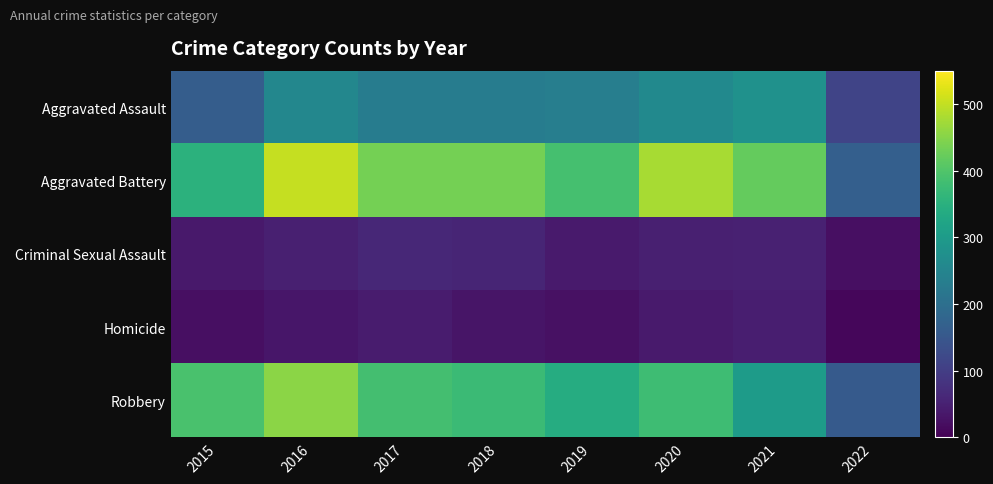

Which series changed the most between 2018 and 2022?

Aggravated Battery